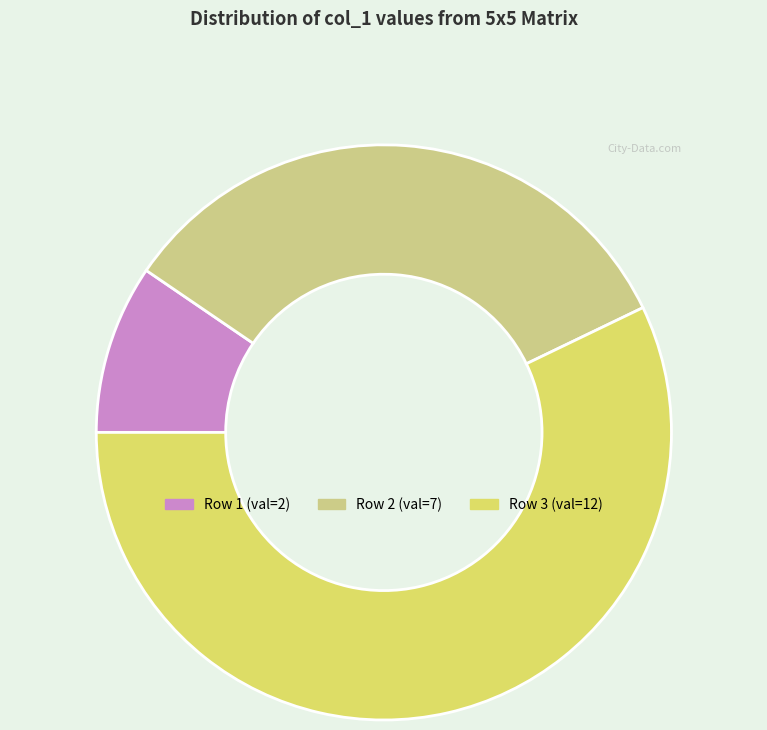

Rank the categories by value from highest to lowest.

Row 3 (val=12), Row 2 (val=7), Row 1 (val=2)